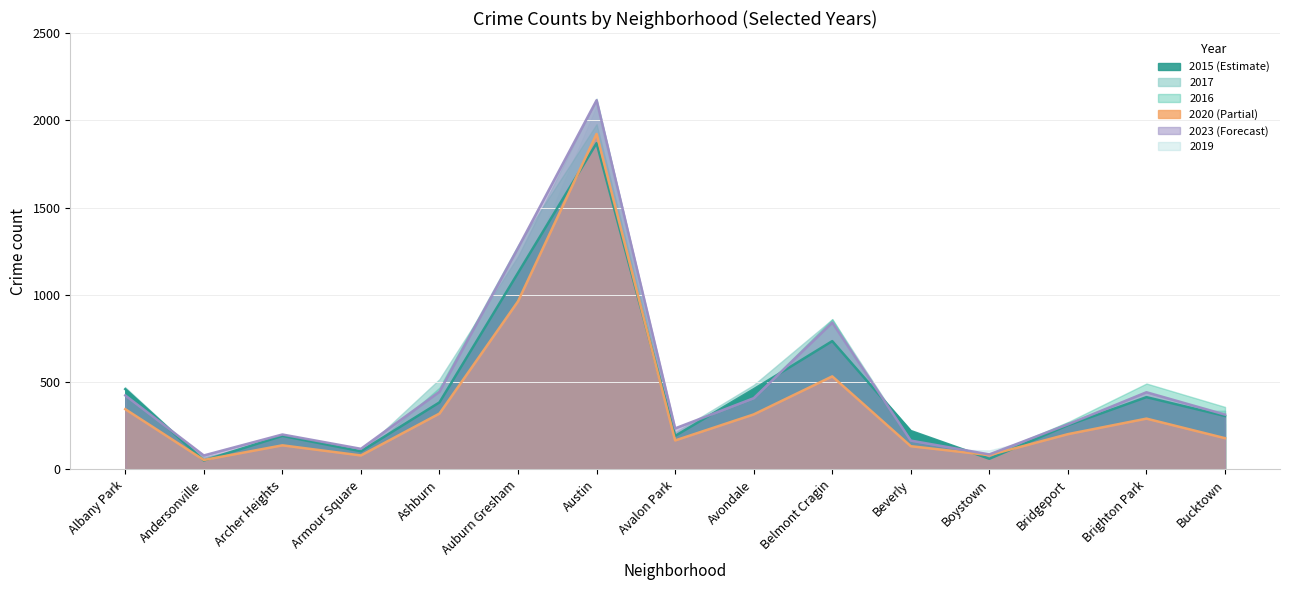

What position from the right is Archer Heights?

13